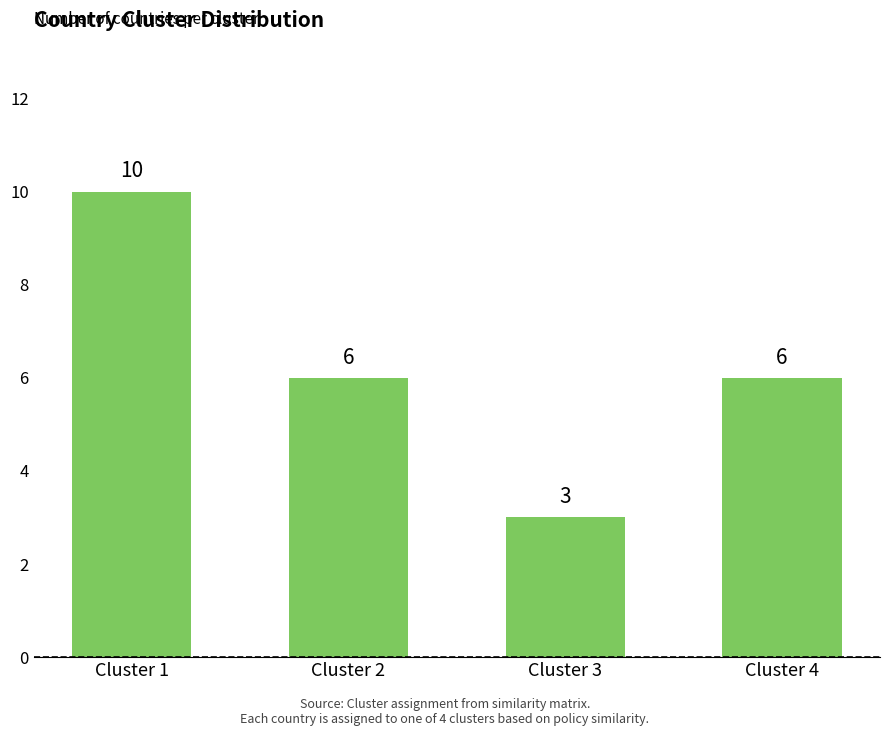

What is the minimum value shown in the chart?

3